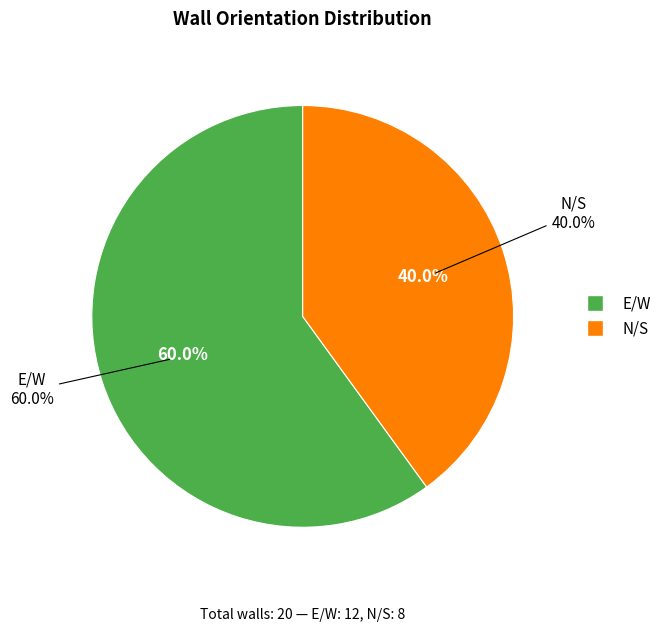

Rank the categories by value from lowest to highest.

N/S, E/W